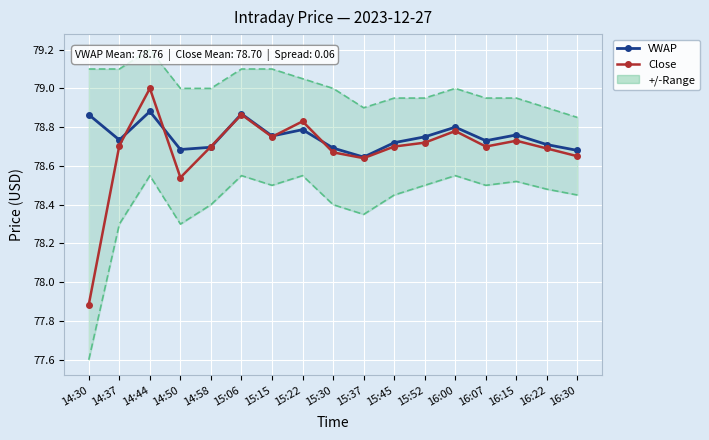

Which has a higher value, 14:58 or 16:00?

16:00